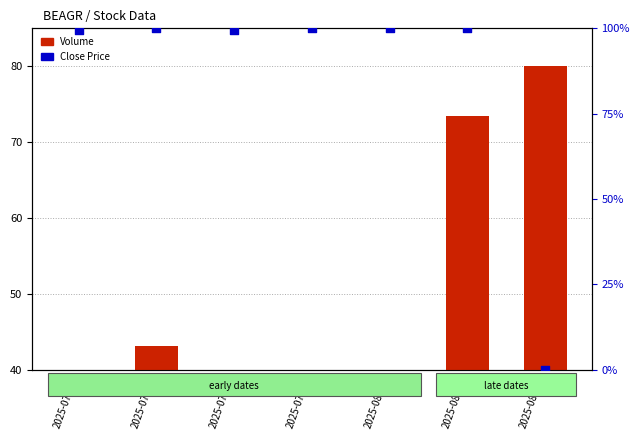

At how many categories does at least one series exceed 25?

7